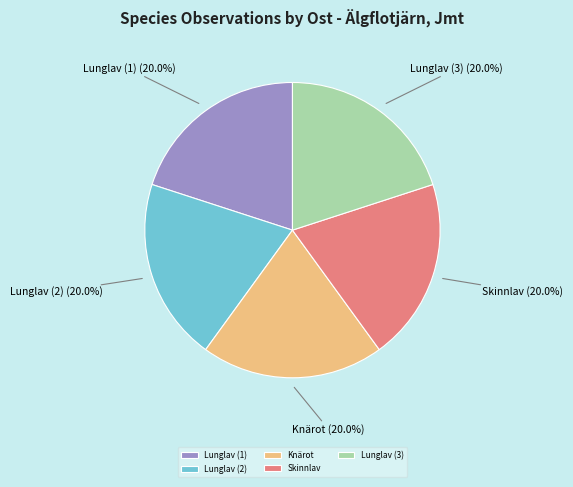

Combined, what portion of the pie is Lunglav (2) and Lunglav (1)?

40.0%